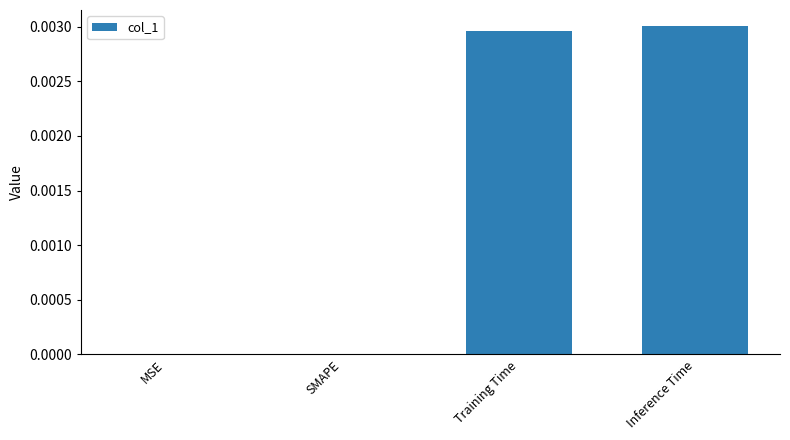

The chart shows a value of 0.0 at Inference Time. True or false?

True